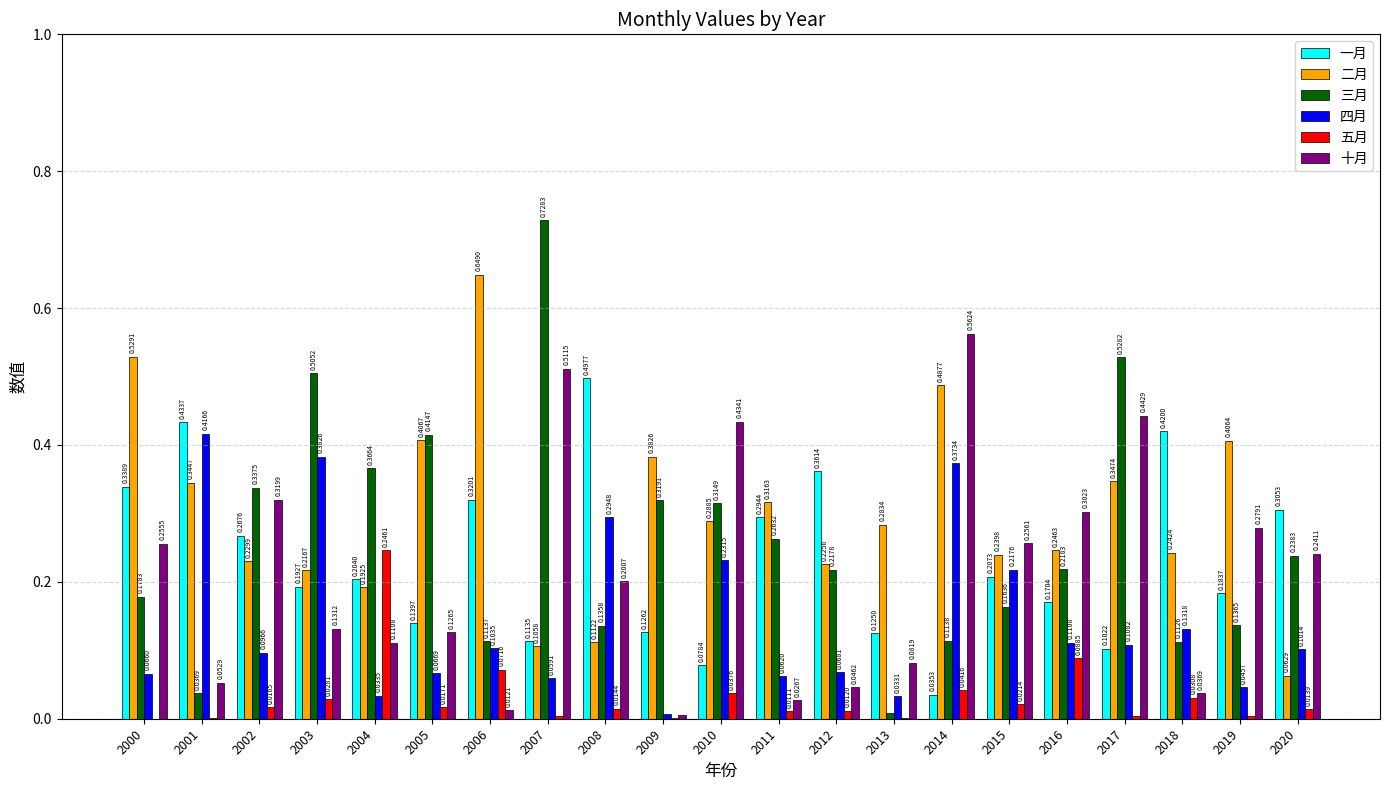

Is the value of 四月 at 2016 greater than the value of 五月 at 2007?

Yes